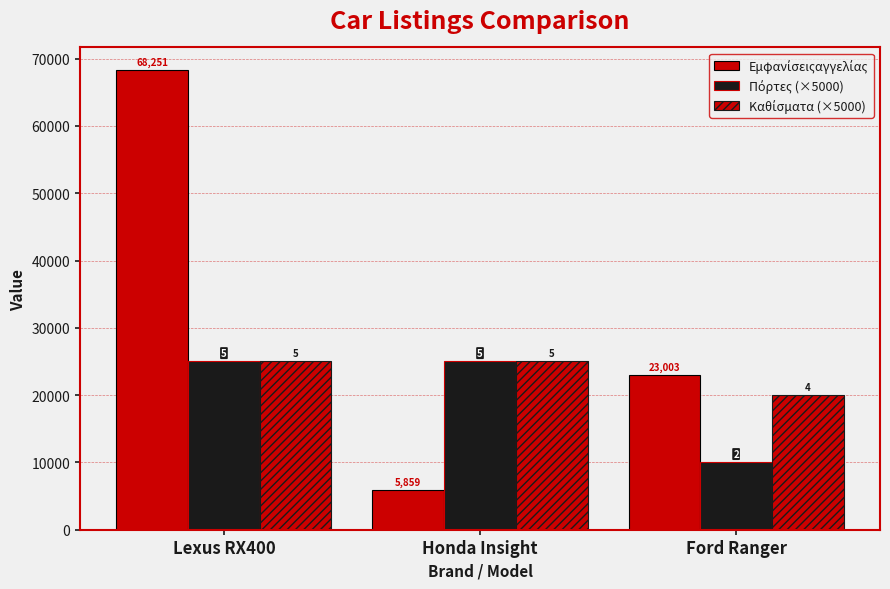

What is the total value across all series at Honda Insight?

55859